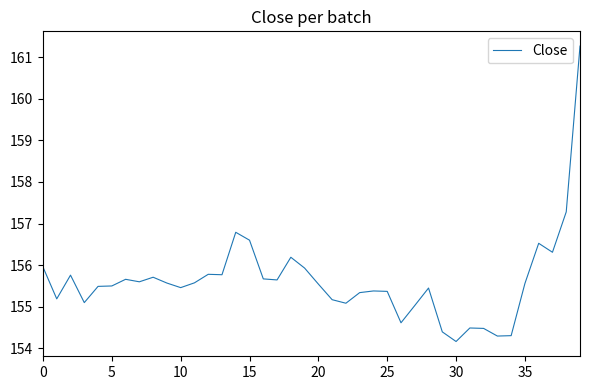

What is the greatest value displayed?

161.3